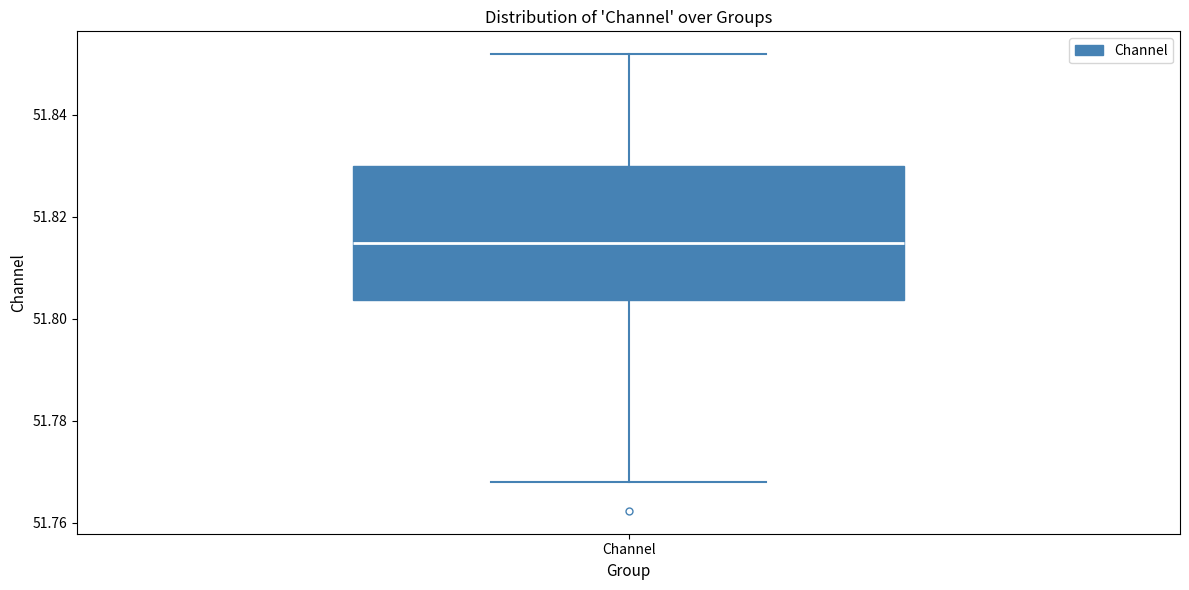

Transcribe this box plot: give where the median line is, the range the box spans, and where the two whiskers end, as read against the y-axis. The values are not printed on the chart, so give them approximately, as read against the axis.

median 51.814, box 51.804 to 51.830, whiskers 51.768 to 51.852